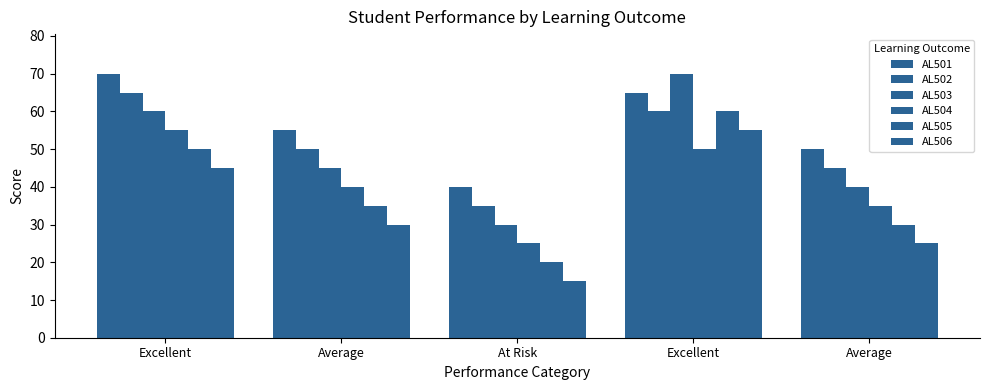

Reading left to right, extract all data points from this chart.

AL501: 70	55	40	65	50
AL502: 65	50	35	60	45
AL503: 60	45	30	70	40
AL504: 55	40	25	50	35
AL505: 50	35	20	60	30
AL506: 45	30	15	55	25